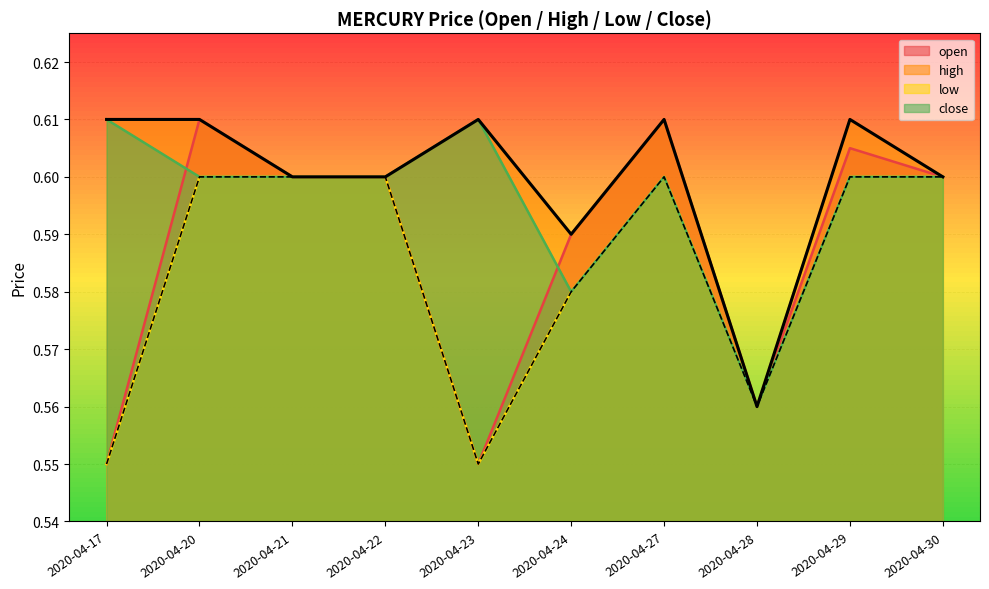

True or false: open has a value of 0.6 at 2020-04-22.

True